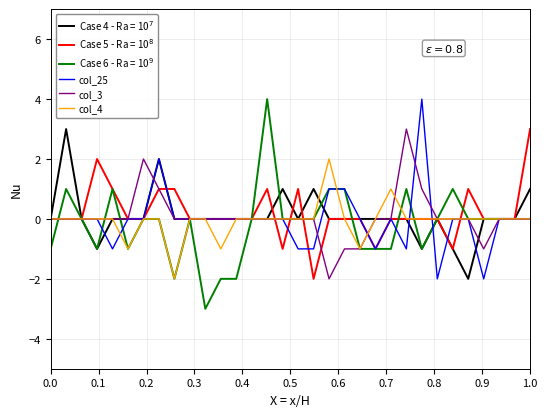

Is this an area chart (filled region under the line)?

No